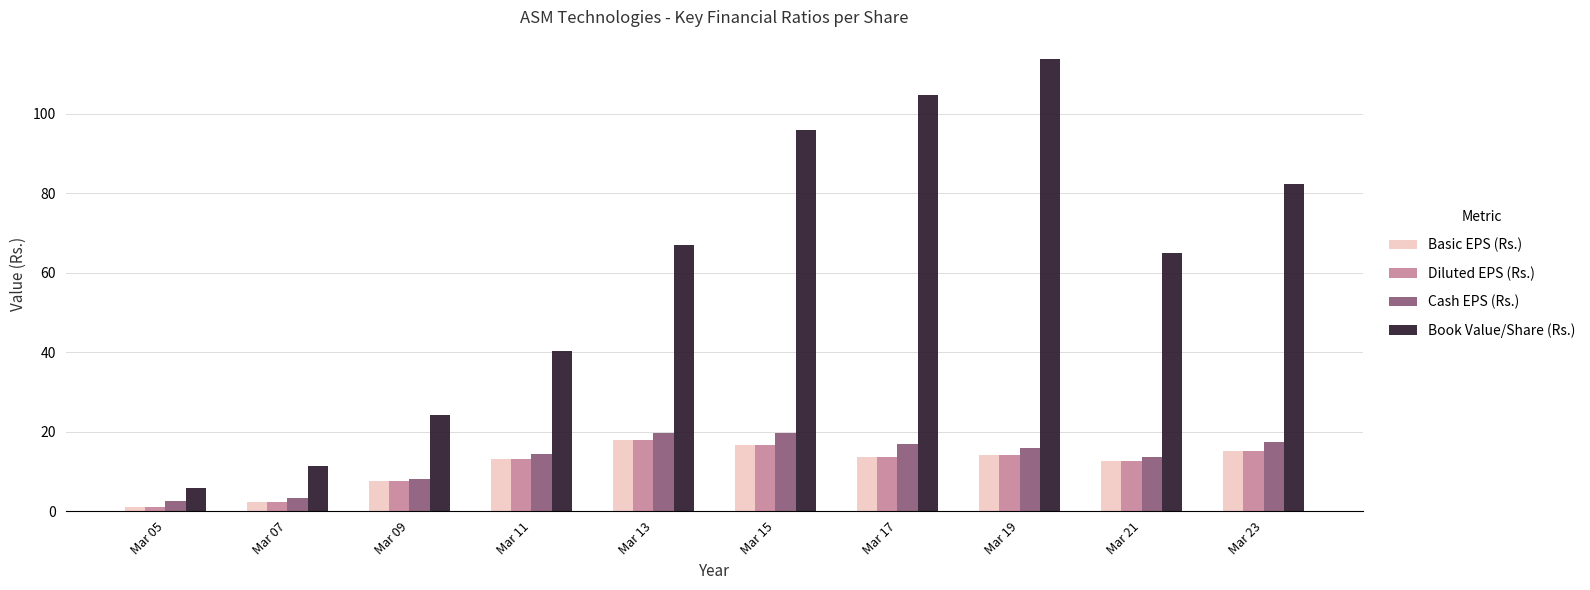

Is the value of Book Value/Share (Rs.) at Mar 17 greater than the value of Basic EPS (Rs.) at Mar 07?

Yes